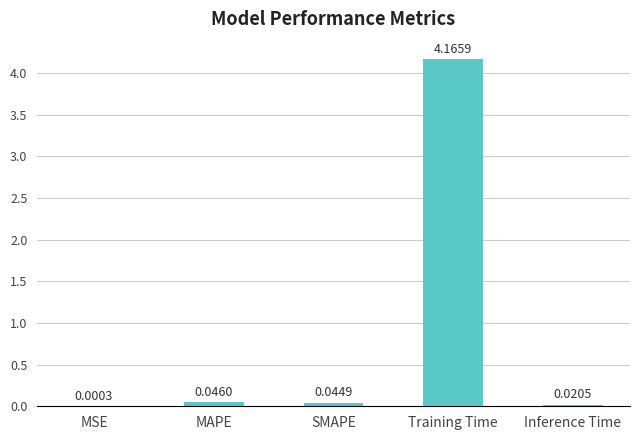

Which label corresponds to the largest value in the chart?

Training Time